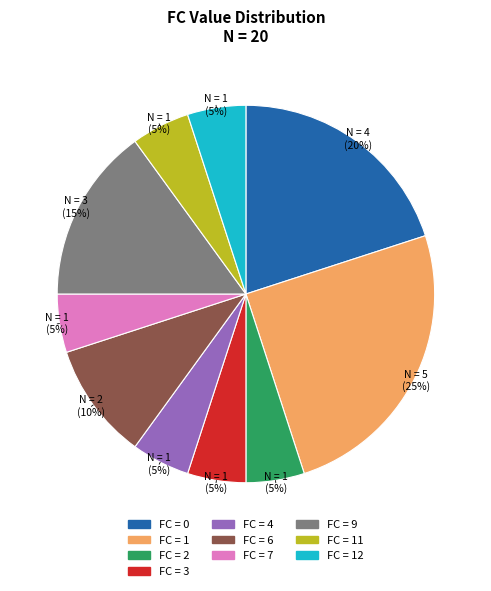

To the nearest percent, what is the combined percentage of FC = 12 and FC = 6?

15%